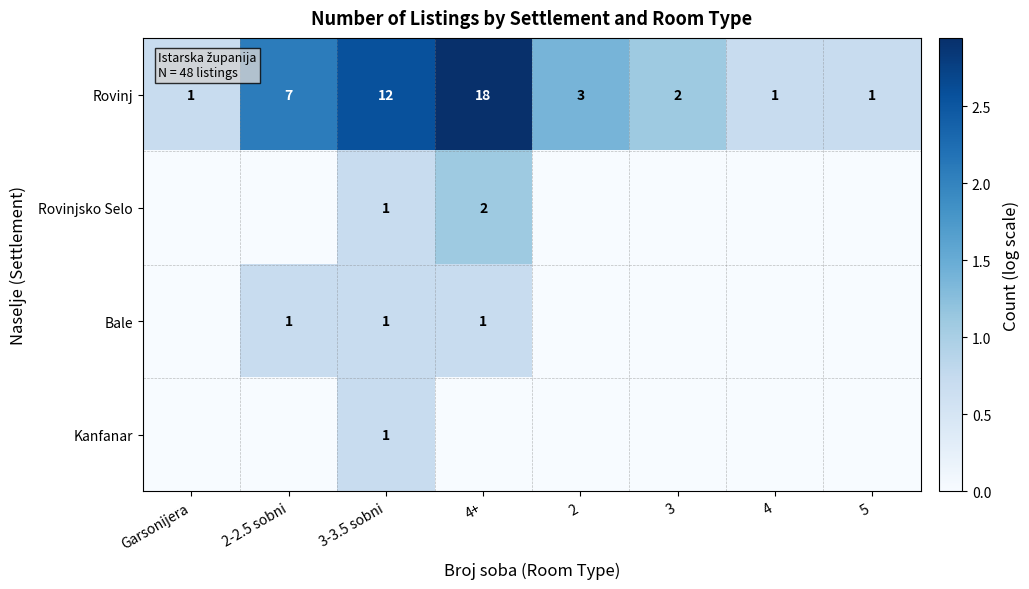

What is the difference between the Rovinj values at Garsonijera and 2-2.5 sobni?

6